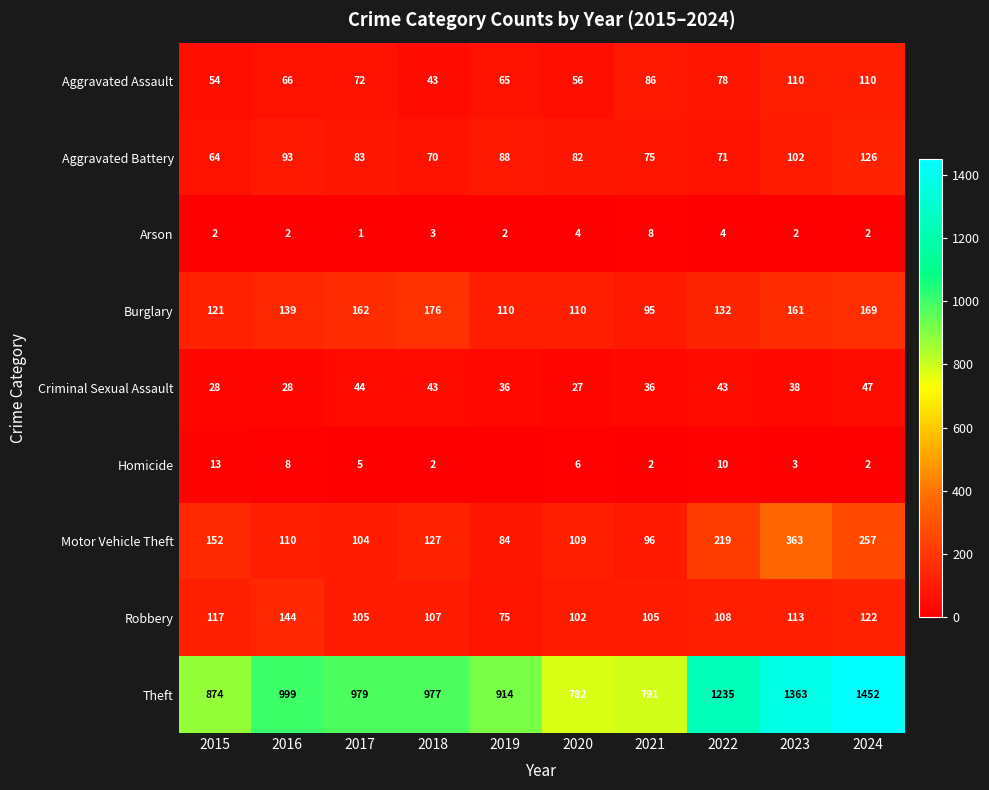

How many data points in Criminal Sexual Assault are less than 38?

5